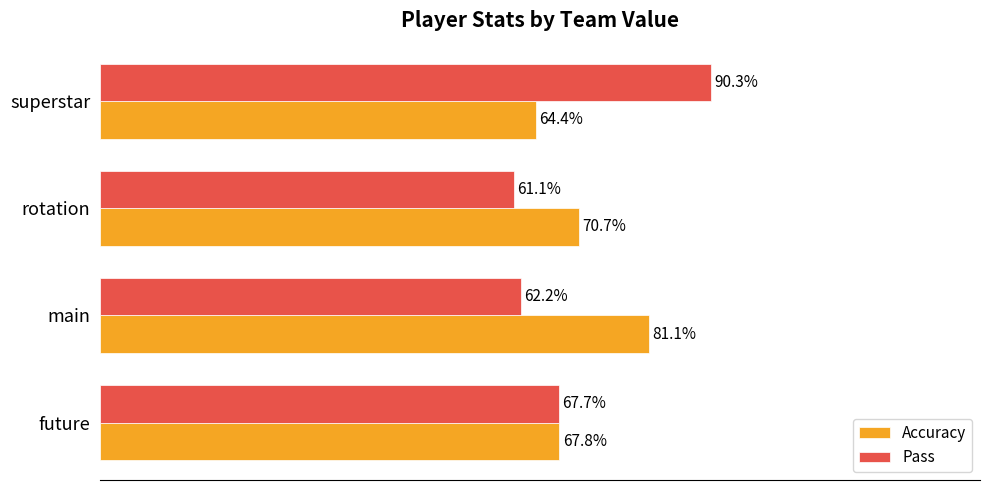

Which category has the highest value in the Accuracy series?

main